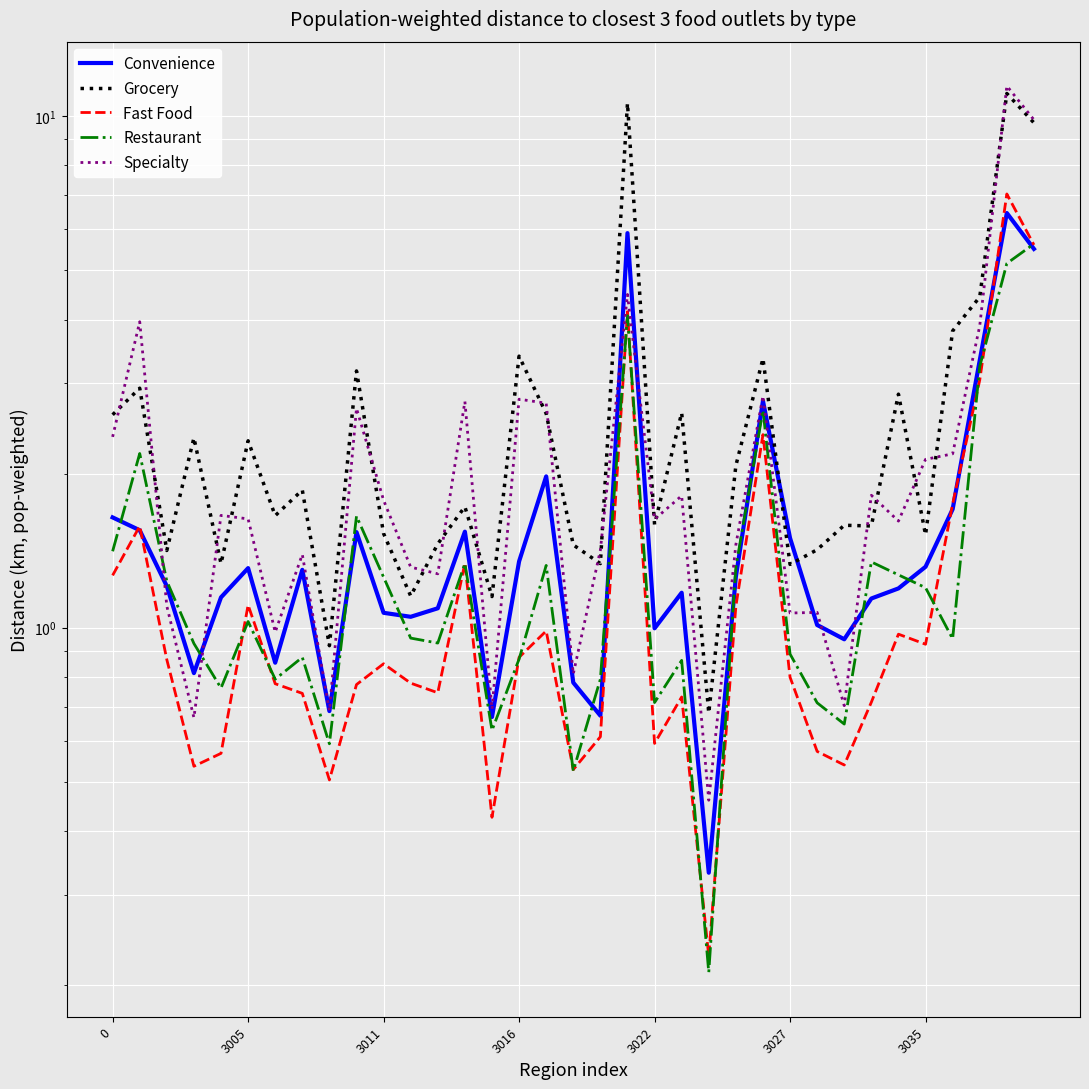

At how many categories does at least one series exceed 4?

4